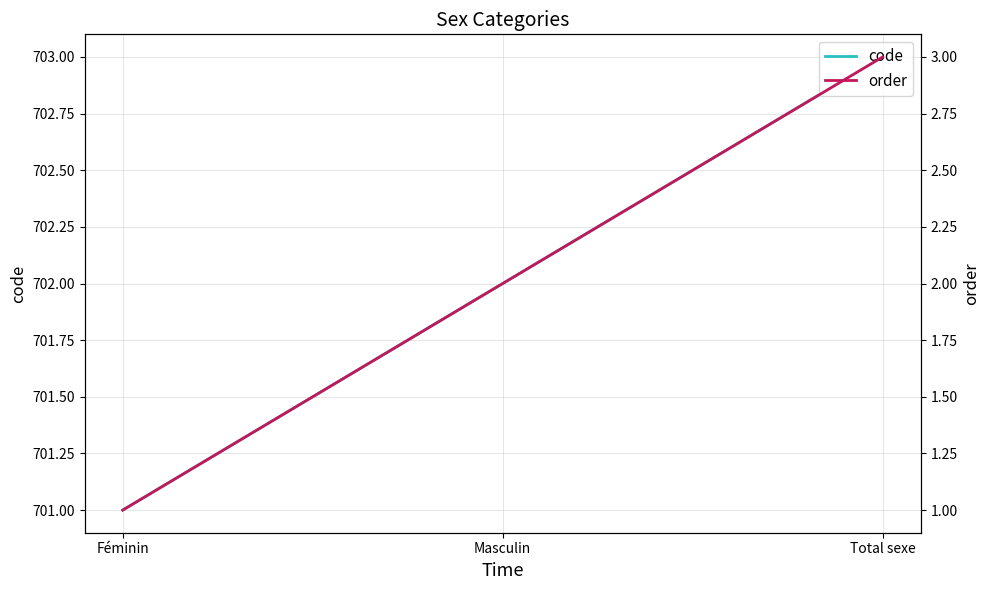

What is the difference between the highest and lowest values at Total sexe?

700